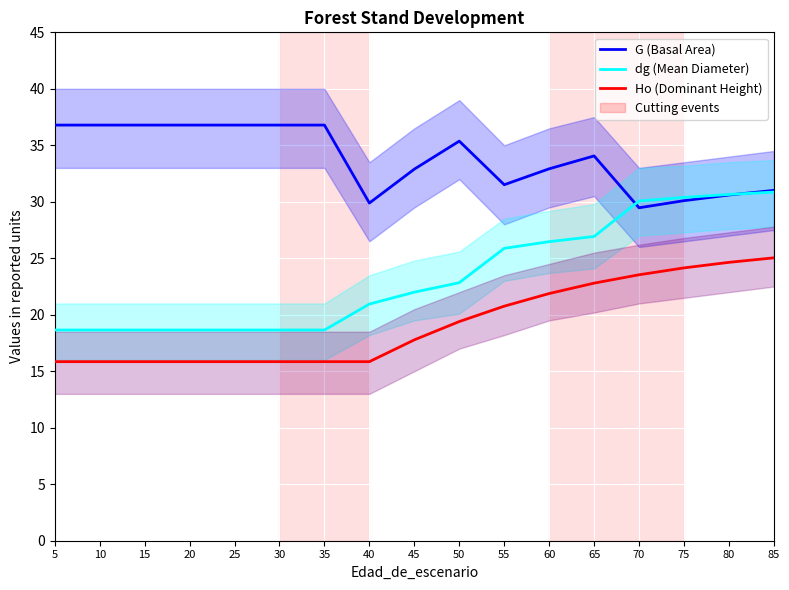

True or false: G (Basal Area) has a value of 20.0 at 15.

False